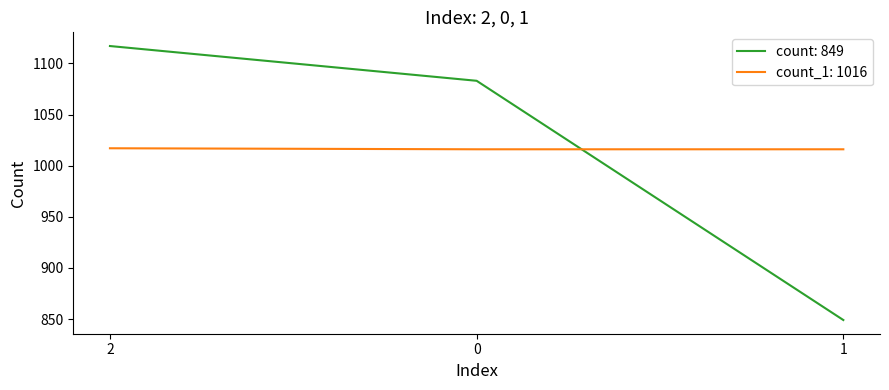

Does the chart have visible grid lines?

No